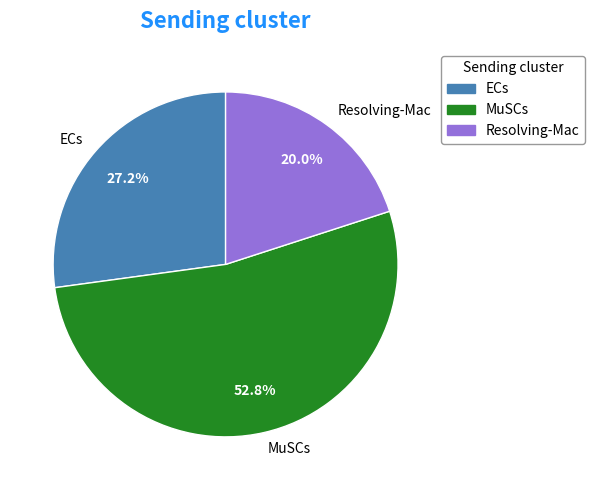

Count the number of slices in the pie.

3